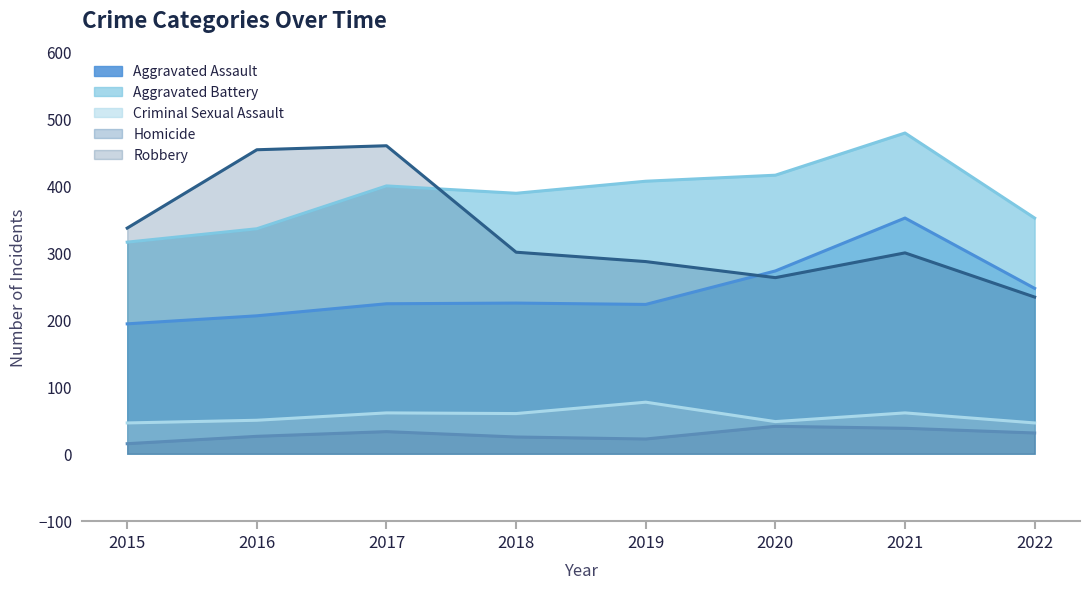

Reading left to right, what are all the values shown in this chart?

Aggravated Assault: 2015=194	2016=206	2017=224	2018=225	2019=223	2020=273	2021=352	2022=247
Aggravated Battery: 2015=316	2016=336	2017=400	2018=389	2019=407	2020=416	2021=479	2022=352
Criminal Sexual Assault: 2015=46	2016=50	2017=61	2018=60	2019=77	2020=48	2021=61	2022=46
Homicide: 2015=15	2016=26	2017=33	2018=25	2019=22	2020=41	2021=38	2022=31
Robbery: 2015=337	2016=454	2017=460	2018=301	2019=287	2020=263	2021=300	2022=234